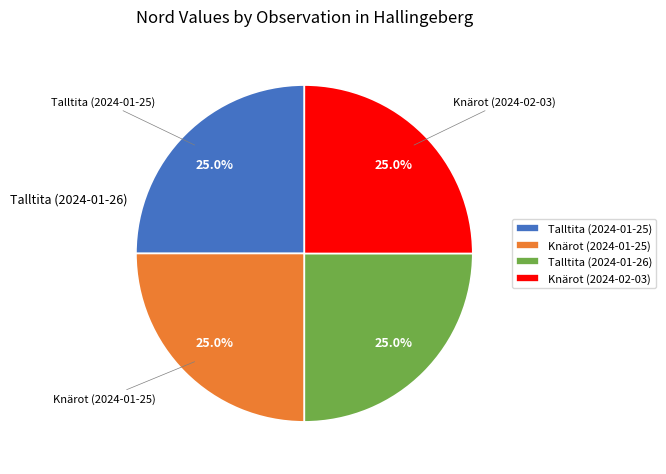

How much of the chart is everything except Knärot (2024-02-03)?

75.0%